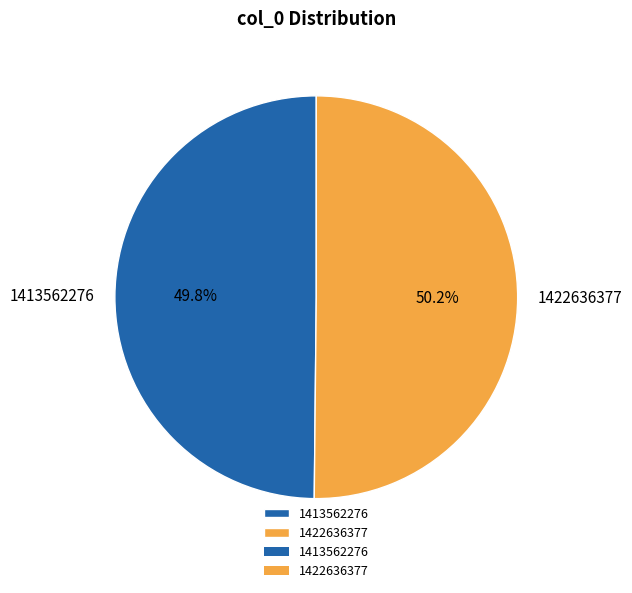

What percentage is the 1413562276 slice, to the nearest percent?

50%